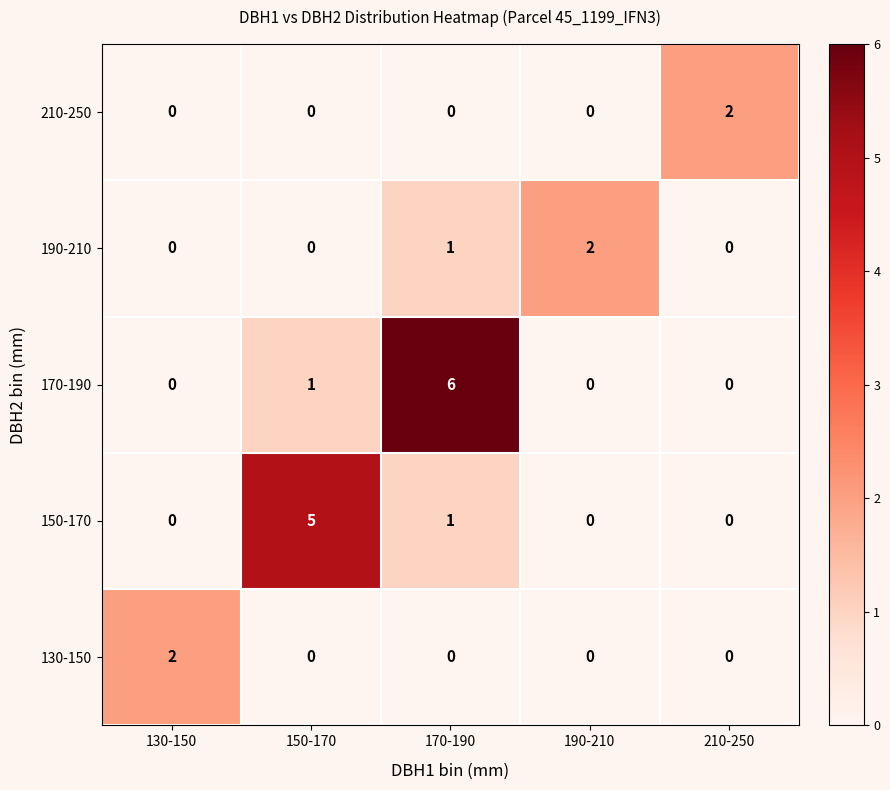

At which label is 170-190 closest to 3?

150-170